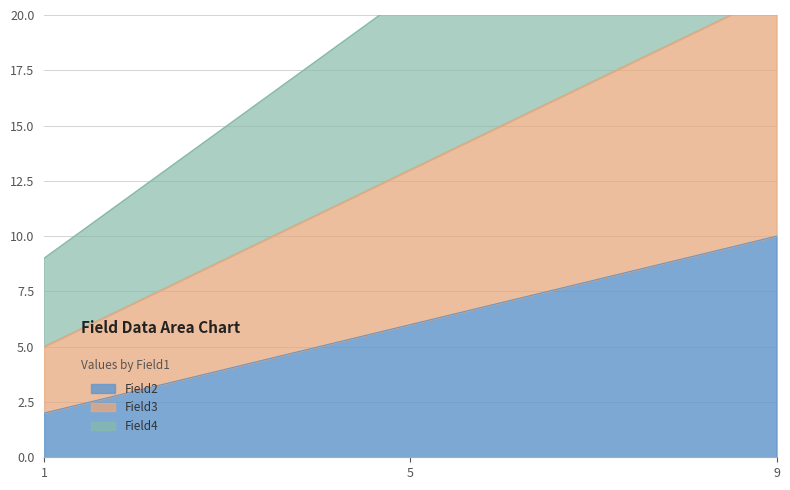

At which label does Field3 reach its minimum?

1